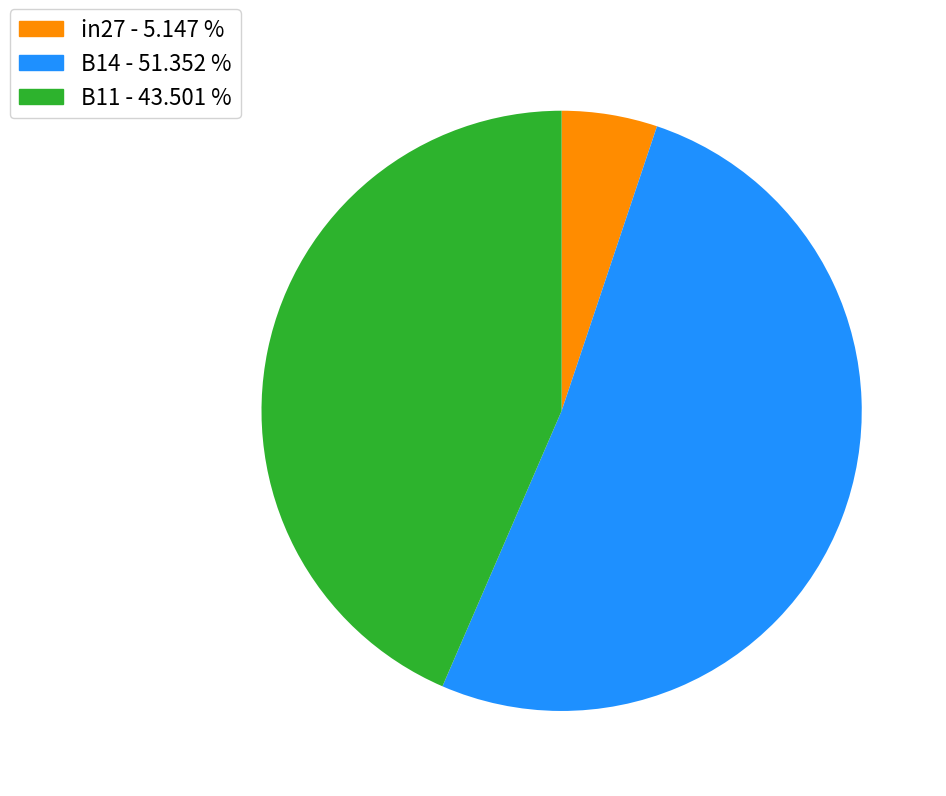

Which category has the biggest portion of the pie?

B14